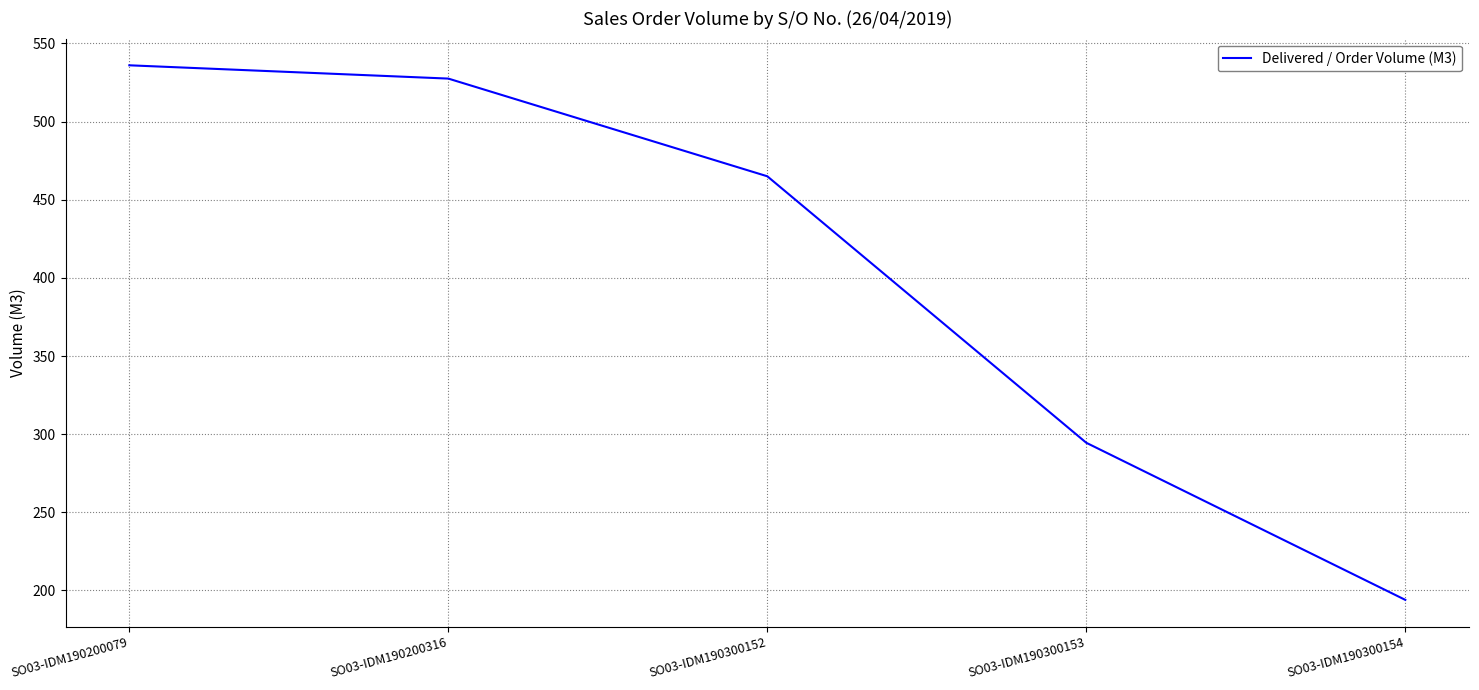

True or false: the data has more than 2 interior local peaks.

False